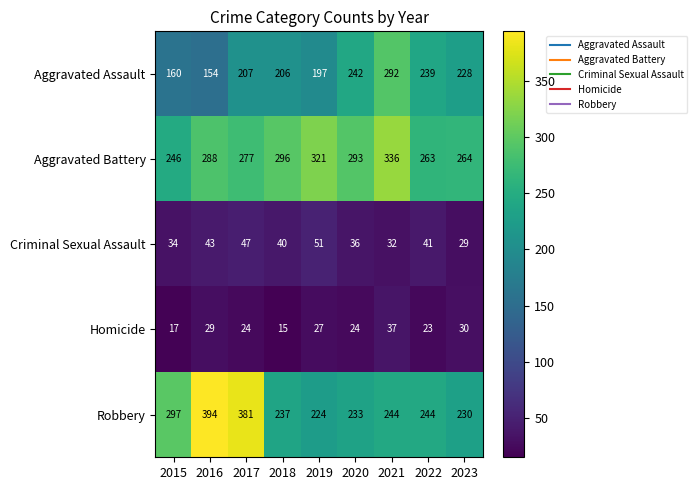

What is the sum of the Aggravated Battery values at 2017 and 2023?

541